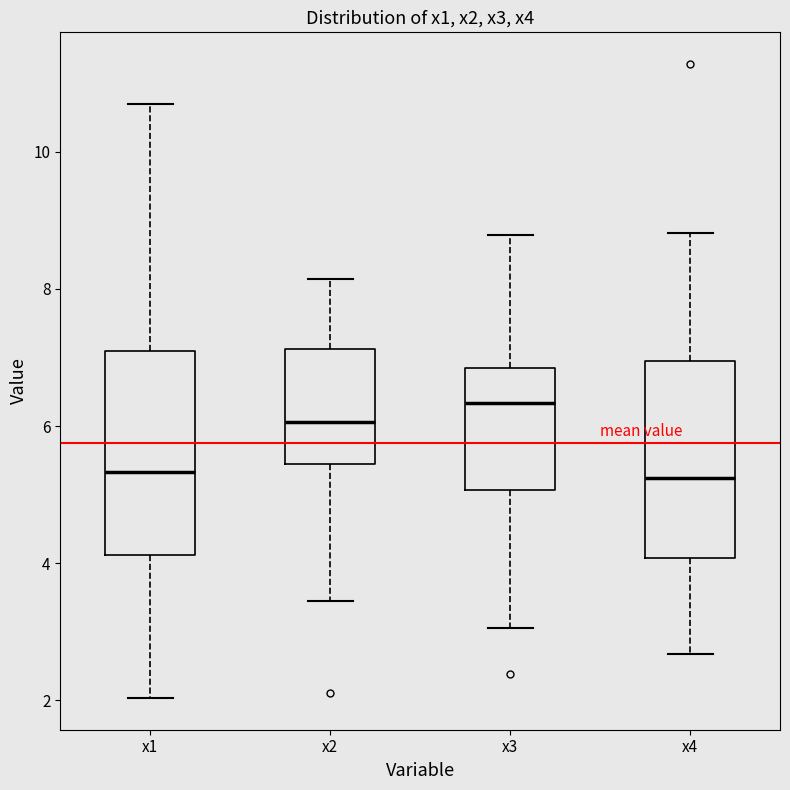

Reading left to right, read every box against the y-axis: the position of its median line, the range the box covers, and the ends of its whiskers. The values are not printed on the chart, so give them approximately, as read against the axis.

x1: median 5.4, box 4.2 to 7.0, whiskers 2.0 to 10.6
x2: median 6.0, box 5.4 to 7.2, whiskers 3.4 to 8.2
x3: median 6.4, box 5.0 to 6.8, whiskers 3.0 to 8.8
x4: median 5.2, box 4.0 to 7.0, whiskers 2.6 to 8.8